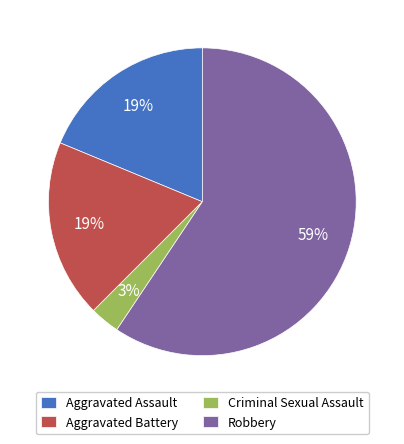

Is the sum of Aggravated Assault and Aggravated Battery greater than half?

No